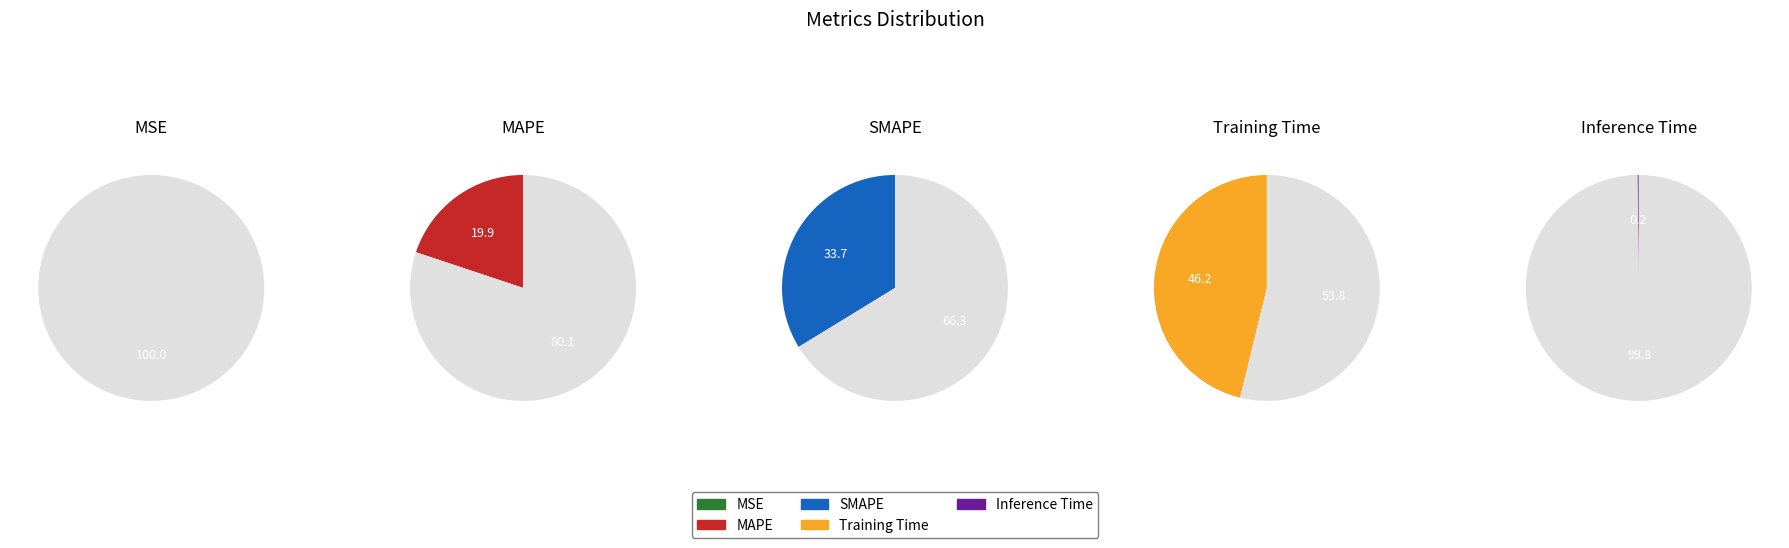

Which slice is the smallest?

MSE